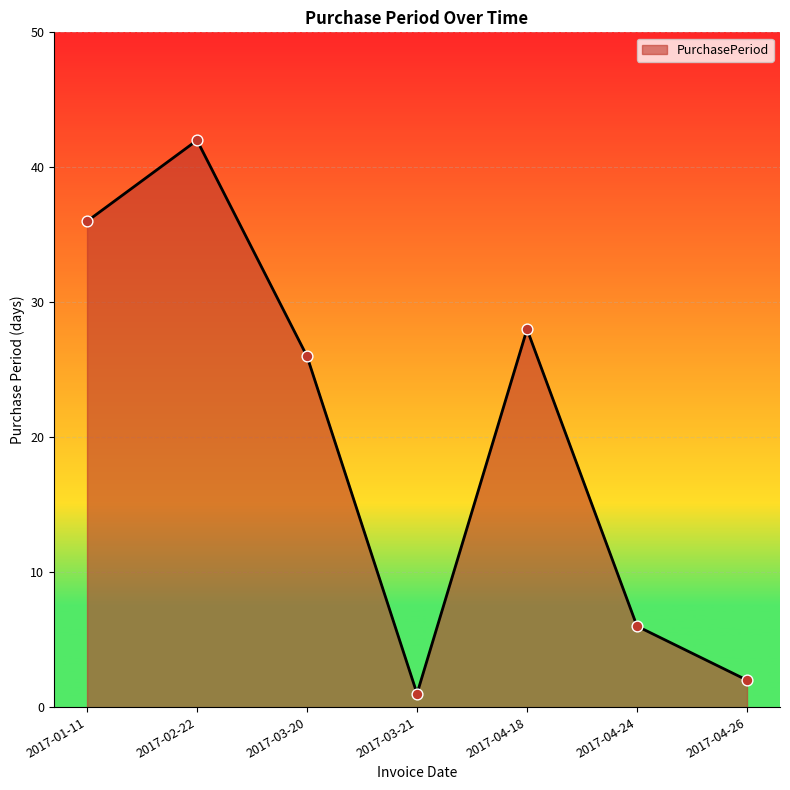

What is the ratio of the value at 2017-02-22 to the value at 2017-04-26?

21.0